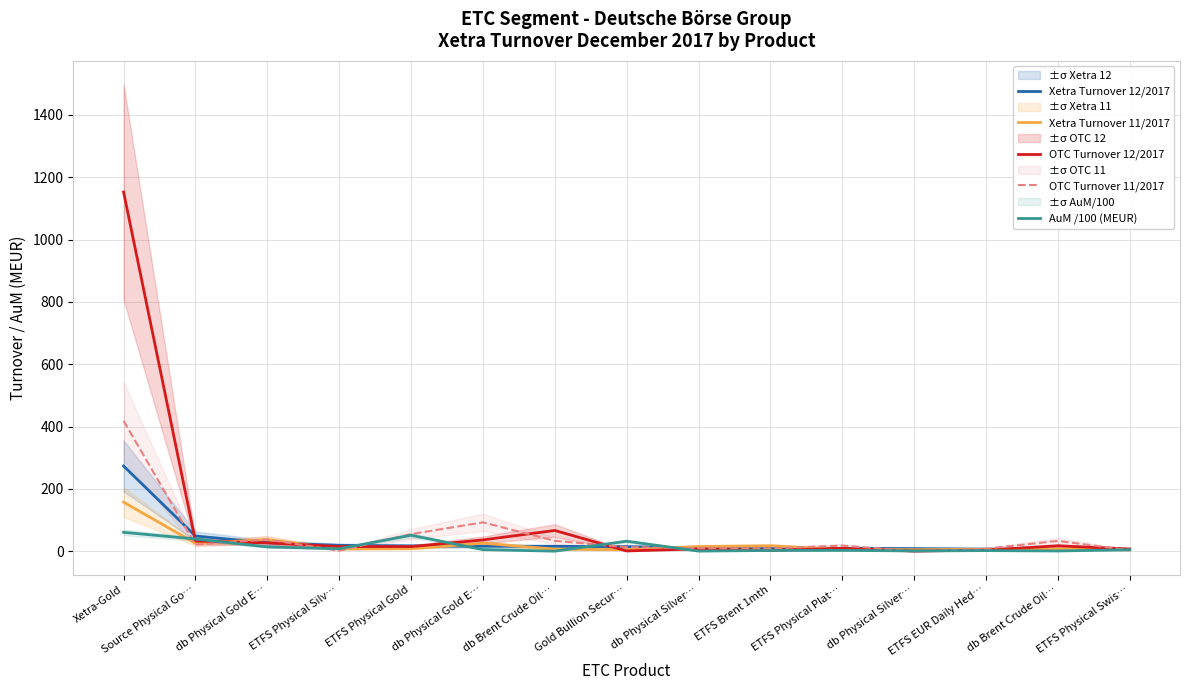

How many interior local peaks does the OTC Turnover 11/2017 series have?

4